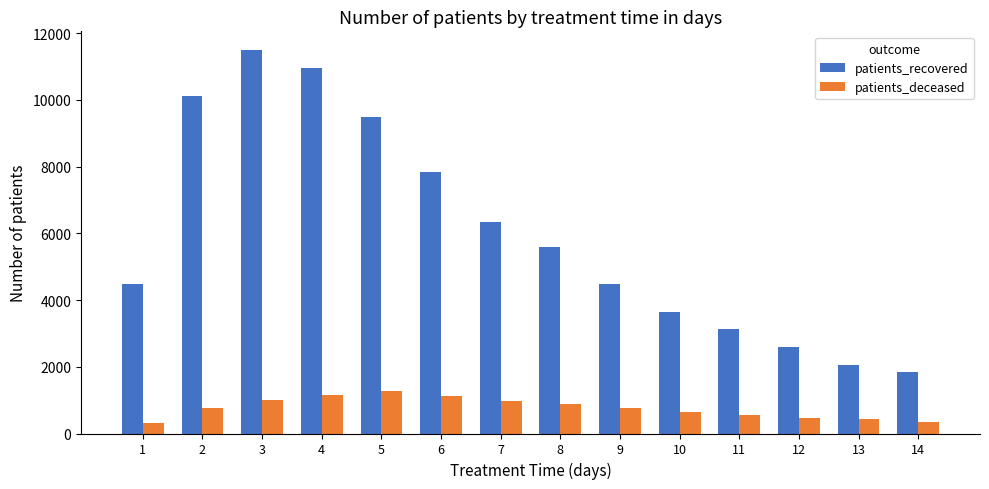

The value of patients_recovered at 12 is 2588. True or false?

True